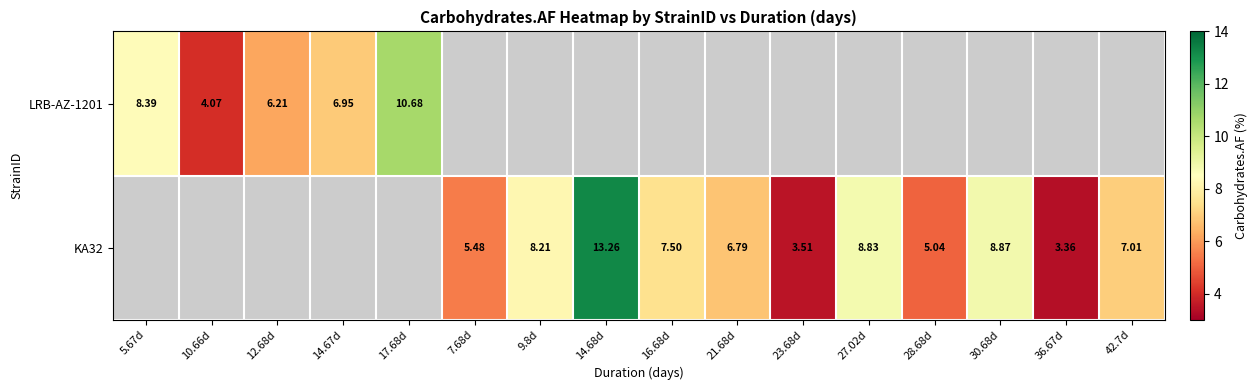

Is the value of KA32 at 21.68d greater than the value of LRB-AZ-1201 at 12.68d?

Yes